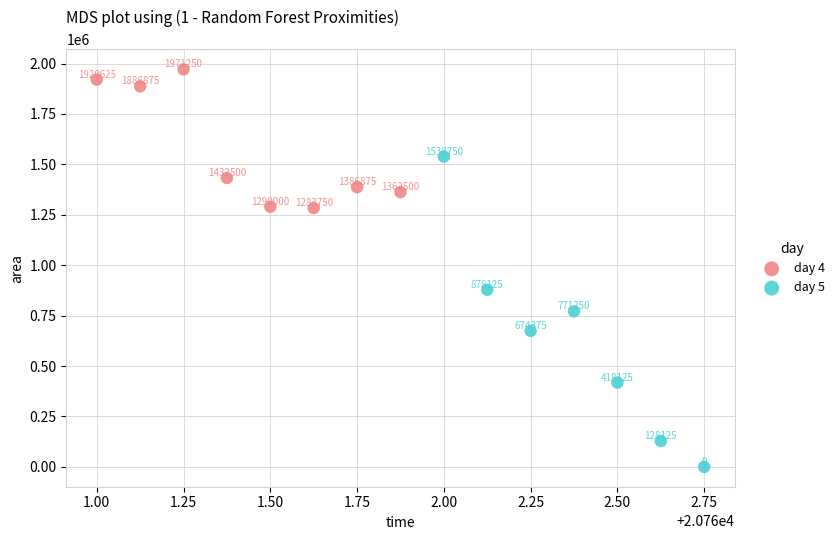

Which series reaches the maximum Y coordinate?

day 4